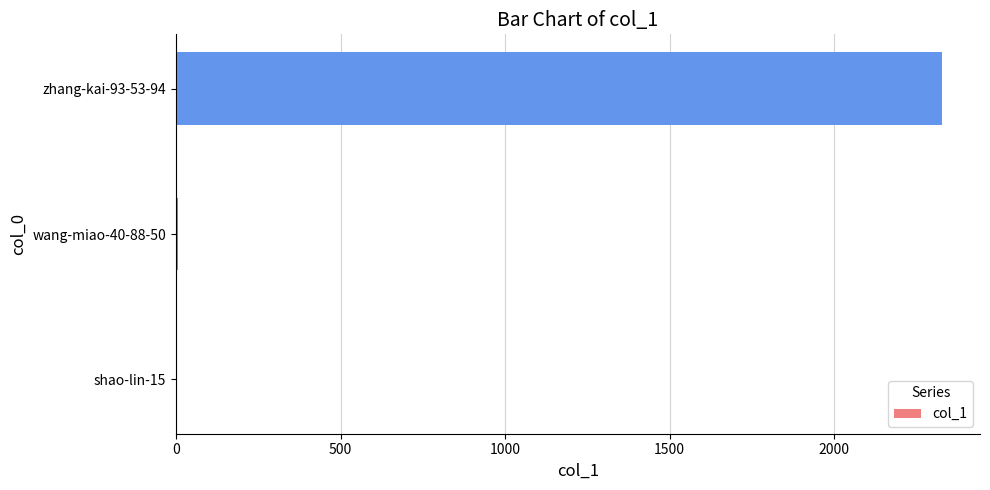

What is the greatest value displayed?

2327